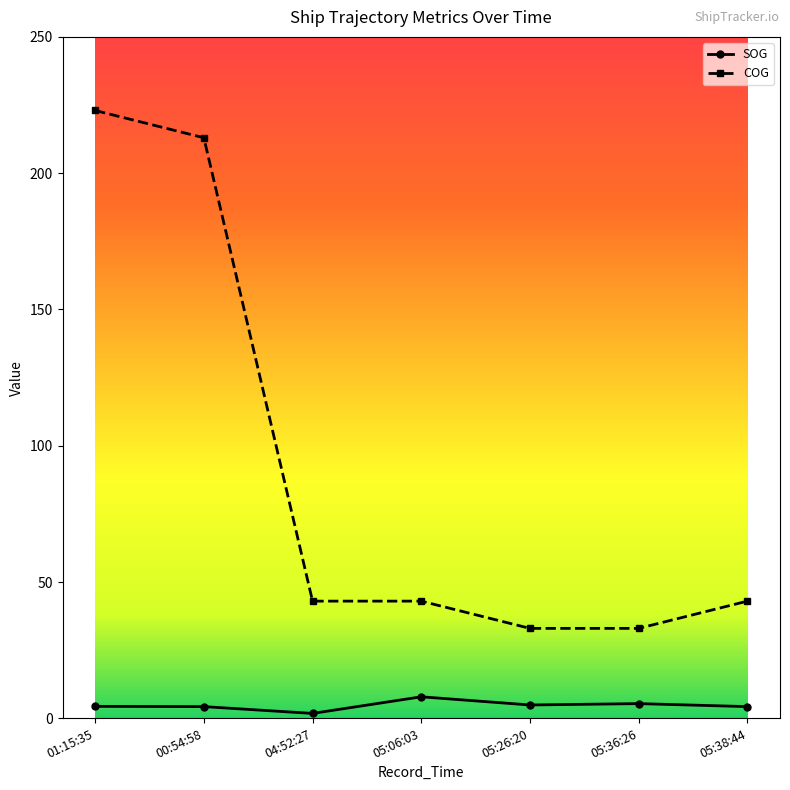

Rank the series by their maximum value, from lowest to highest.

SOG, COG